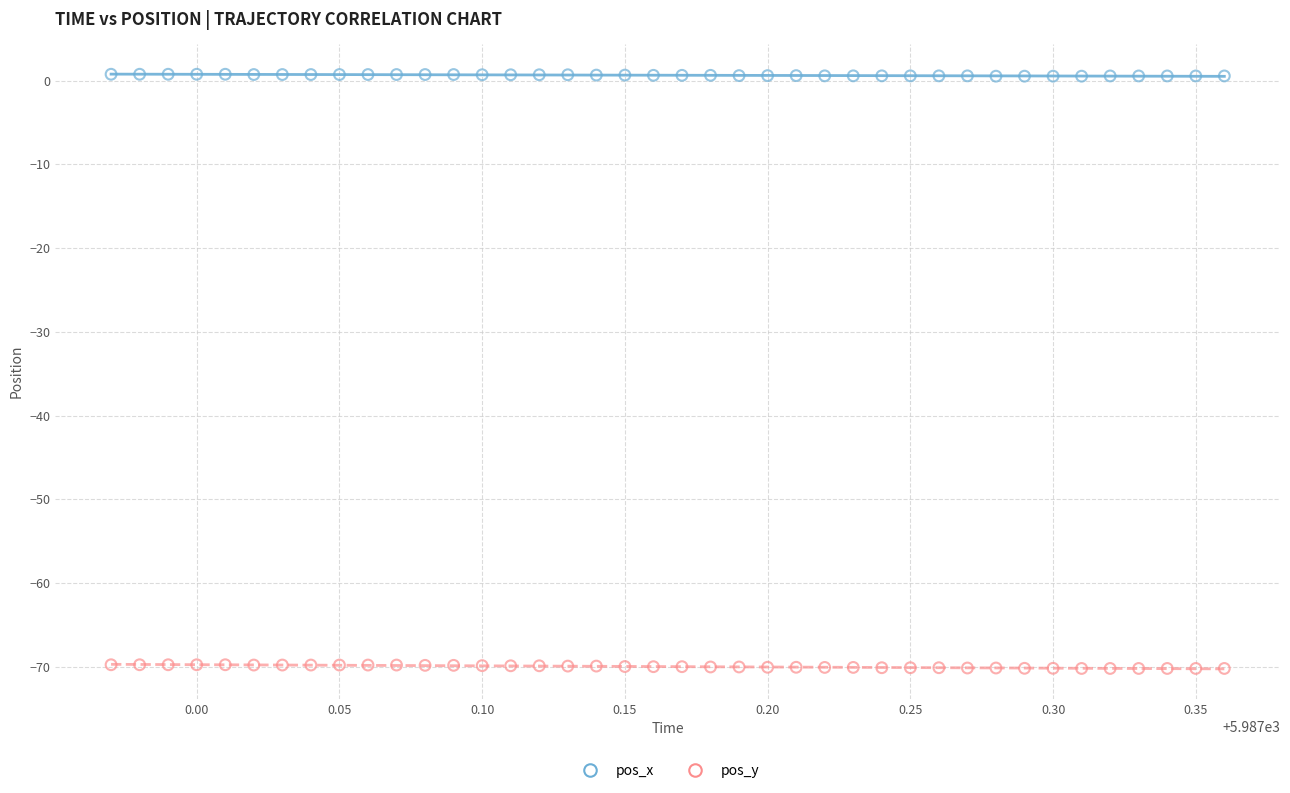

Which series contains the lowest Y value?

pos_y